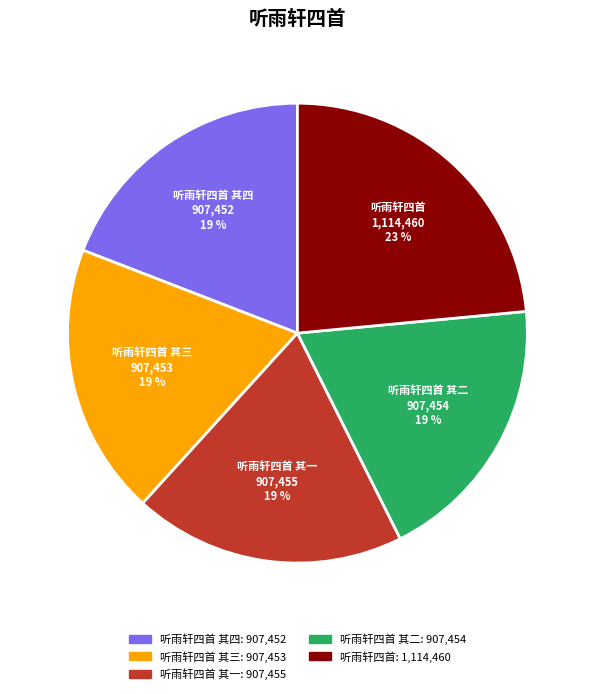

To the nearest percent, what is the combined percentage of 听雨轩四首 其二 and 听雨轩四首 其三?

38%